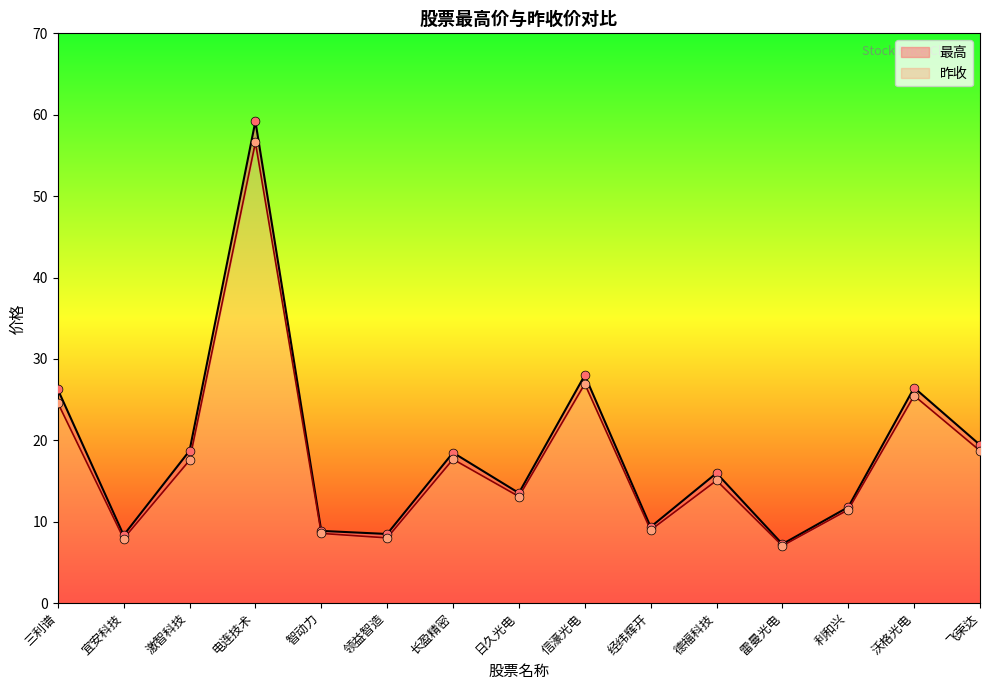

Which series reaches the maximum Y coordinate?

最高